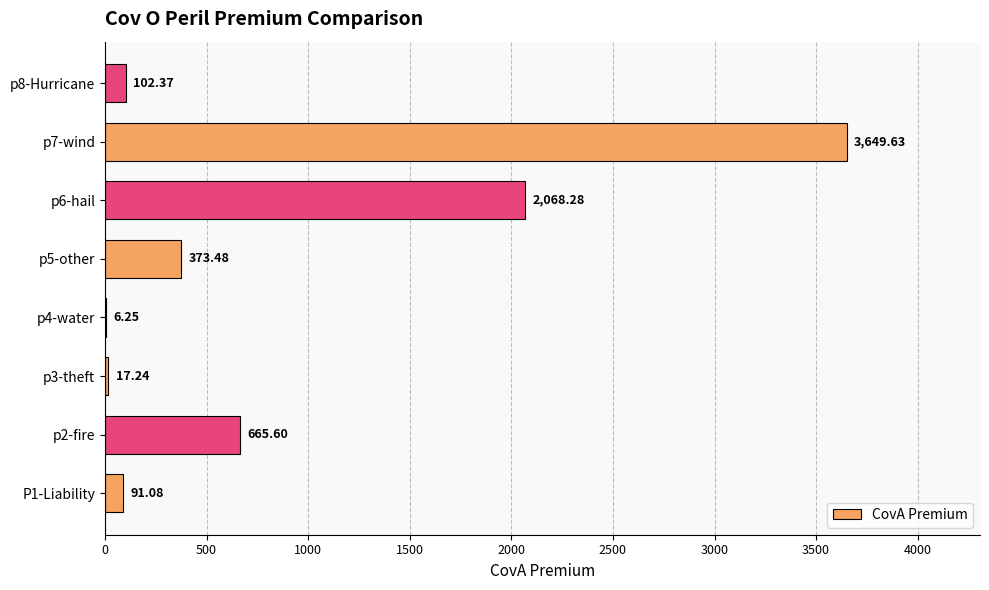

At which category does the chart reach its peak across all series?

p7-wind